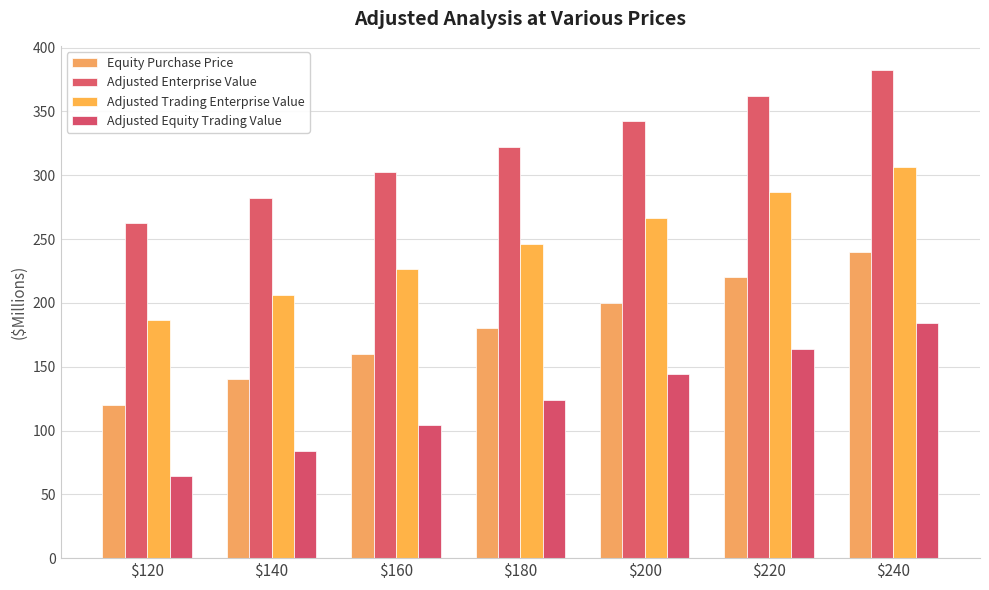

Reading left to right, transcribe all the data shown in this chart.

Equity Purchase Price: $120=120.0	$140=140.0	$160=160.0	$180=180.0	$200=200.0	$220=220.0	$240=240.0
Adjusted Enterprise Value: $120=262.3	$140=282.3	$160=302.3	$180=322.3	$200=342.3	$220=362.3	$240=382.3
Adjusted Trading Enterprise Value: $120=186.5	$140=206.5	$160=226.5	$180=246.5	$200=266.5	$220=286.5	$240=306.5
Adjusted Equity Trading Value: $120=64.1	$140=84.1	$160=104.1	$180=124.1	$200=144.1	$220=164.1	$240=184.1